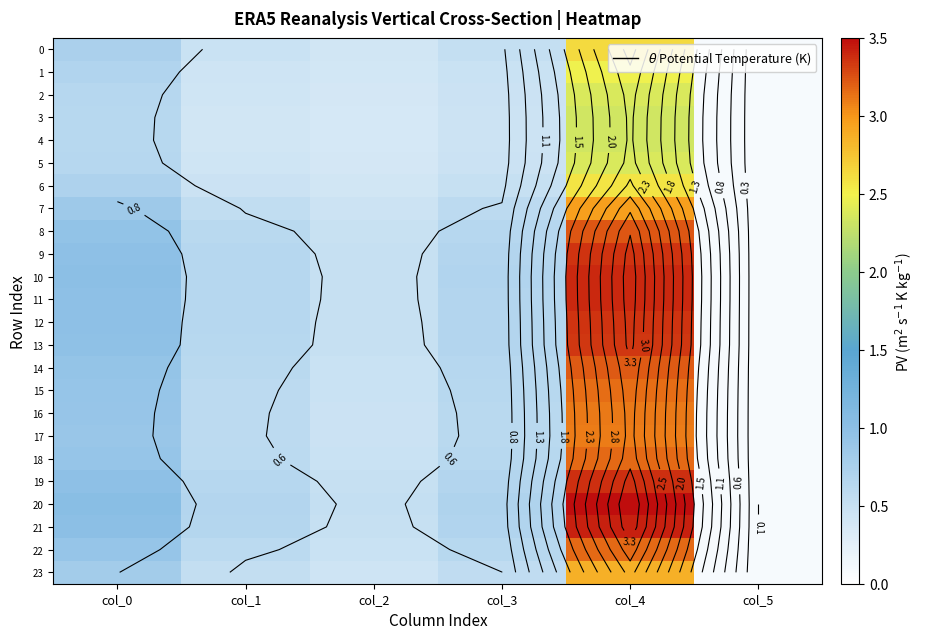

Which category has the lowest value in the 17 series?

col_5